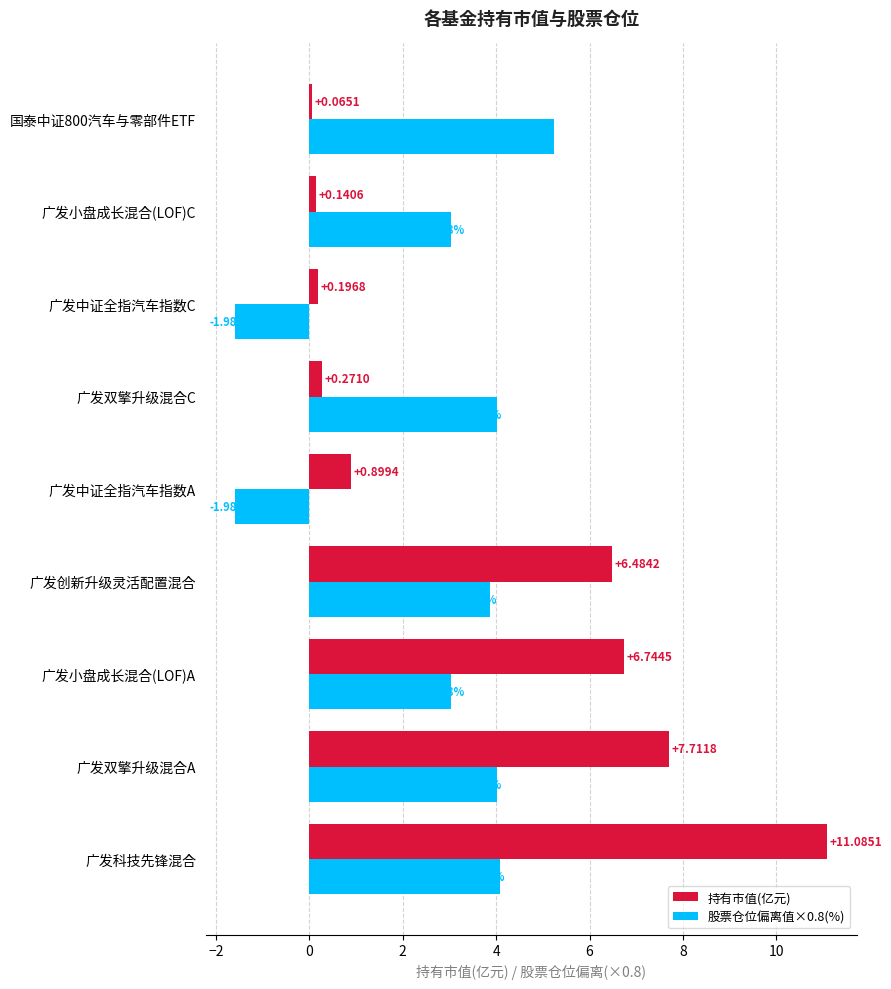

What is the difference between the maximum and minimum values in the 股票仓位偏离值×0.8(%) series?

6.8